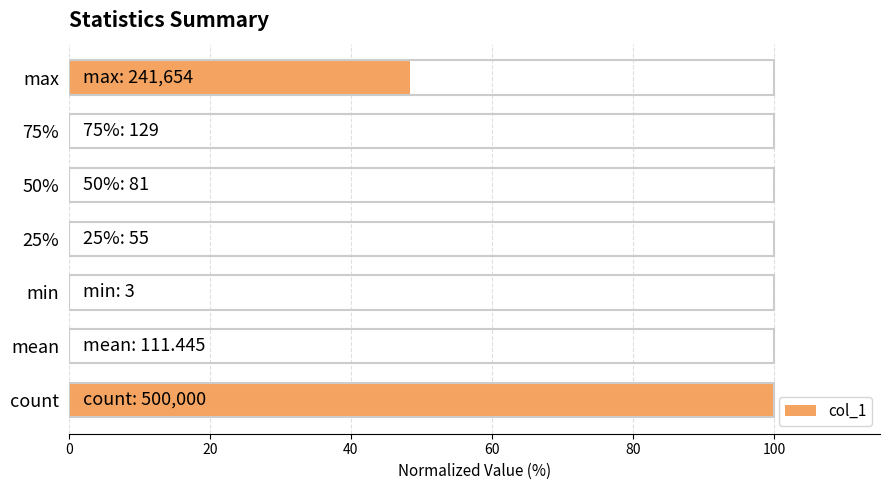

What is the sum of all values?

148.4